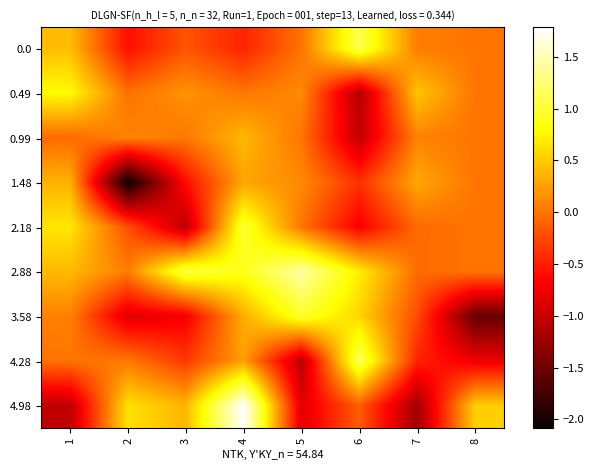

Reading left to right, extract all data points from this chart.

0.0: 1=0.4	2=-0.6	3=-0.2	4=-0.5	5=-0.0	6=1.1	7=0.0	8=-0.0
0.49: 1=0.8	2=-0.0	3=0.2	4=0.0	5=0.1	6=-1.1	7=0.5	8=0.0
0.99: 1=-0.1	2=0.1	3=0.0	4=0.4	5=0.0	6=-1.0	7=0.1	8=0.0
1.48: 1=0.4	2=-2.1	3=-0.6	4=0.3	5=0.1	6=-0.4	7=0.3	8=0.0
2.18: 1=0.7	2=-0.2	3=-1.1	4=1.0	5=0.0	6=-0.7	7=-0.1	8=-0.0
2.88: 1=0.4	2=0.0	3=1.1	4=0.9	5=1.4	6=0.7	7=-0.1	8=-0.0
3.58: 1=0.1	2=-0.9	3=-0.7	4=0.3	5=1.0	6=0.6	7=-0.2	8=-1.5
4.28: 1=-0.0	2=0.0	3=-0.3	4=0.3	5=-1.1	6=1.1	7=-0.5	8=-0.8
4.98: 1=-1.0	2=0.6	3=0.4	4=1.8	5=-0.8	6=-0.1	7=-1.2	8=0.5